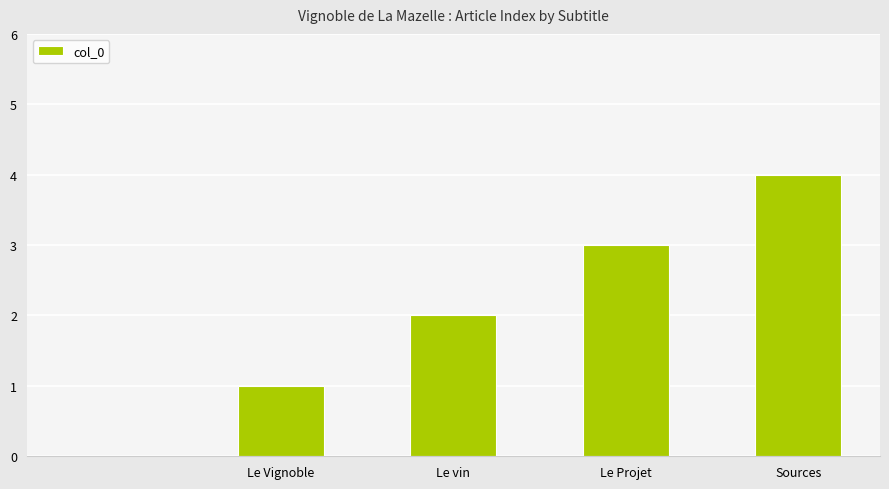

What is the maximum value shown in the chart?

4